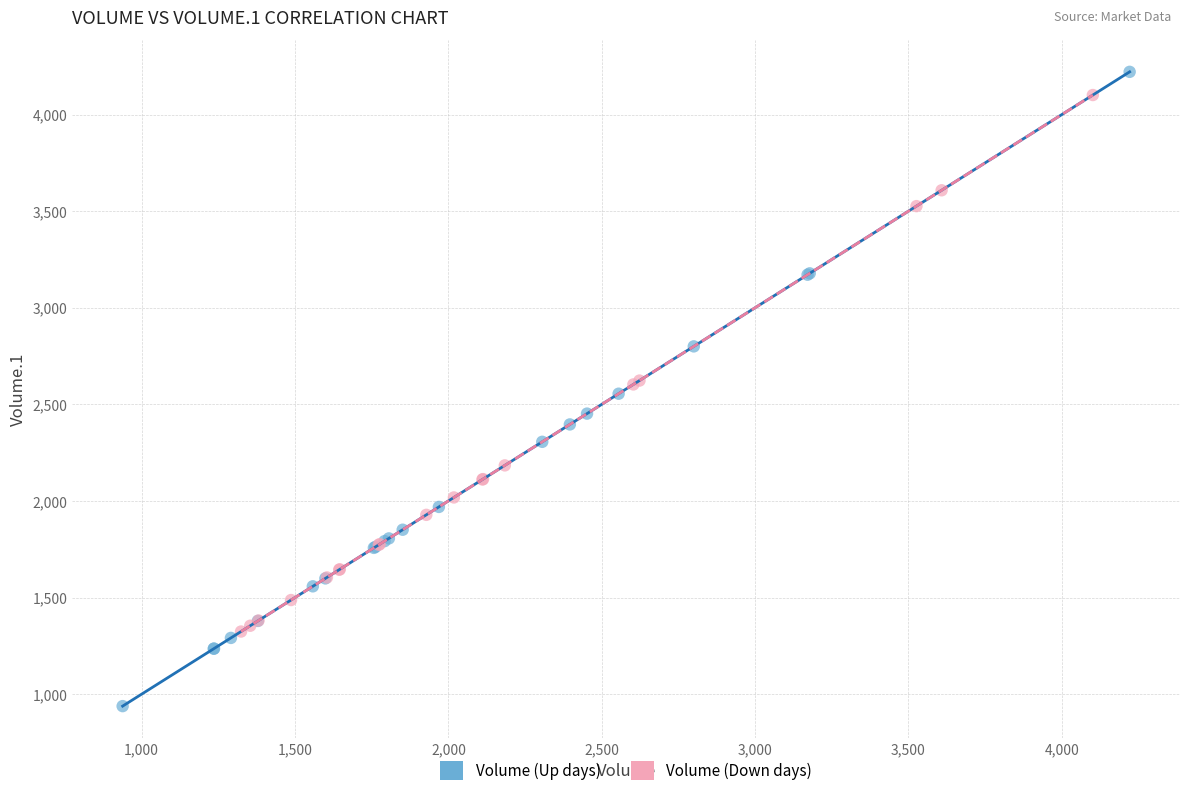

Which series reaches the minimum Y coordinate?

Volume (Up days)